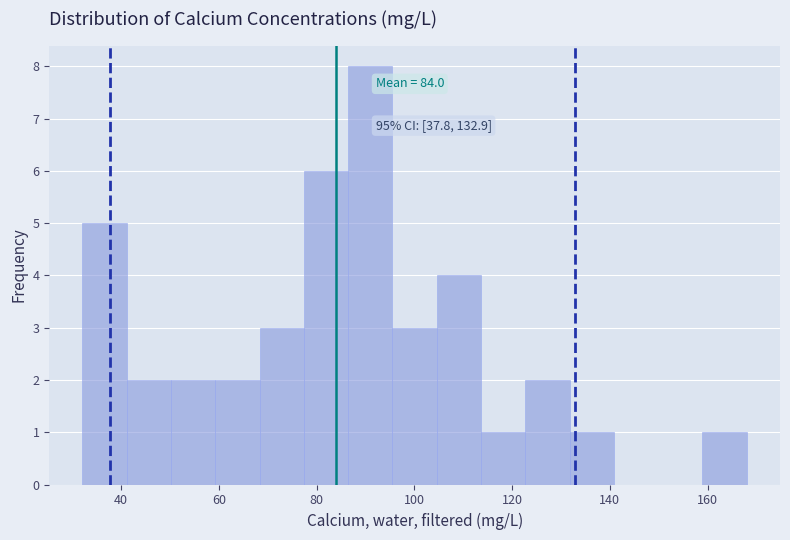

Over which range of the x-axis is the bar tallest?

86 to 96